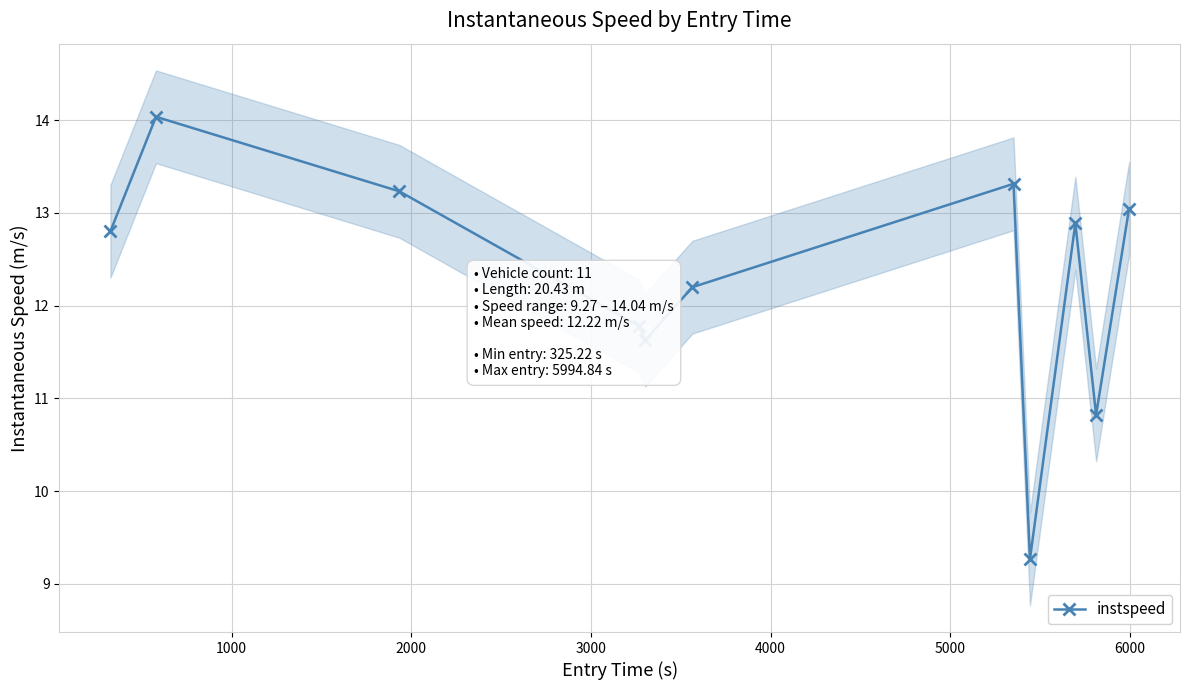

How many interior local peaks does the instspeed series have?

3